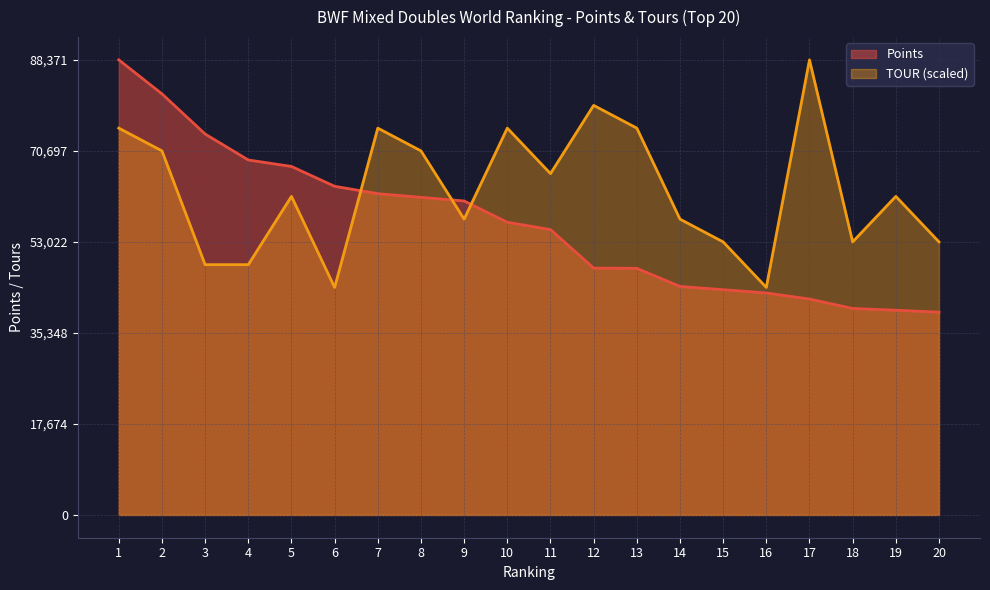

What is the minimum value shown in the chart?

39380.0